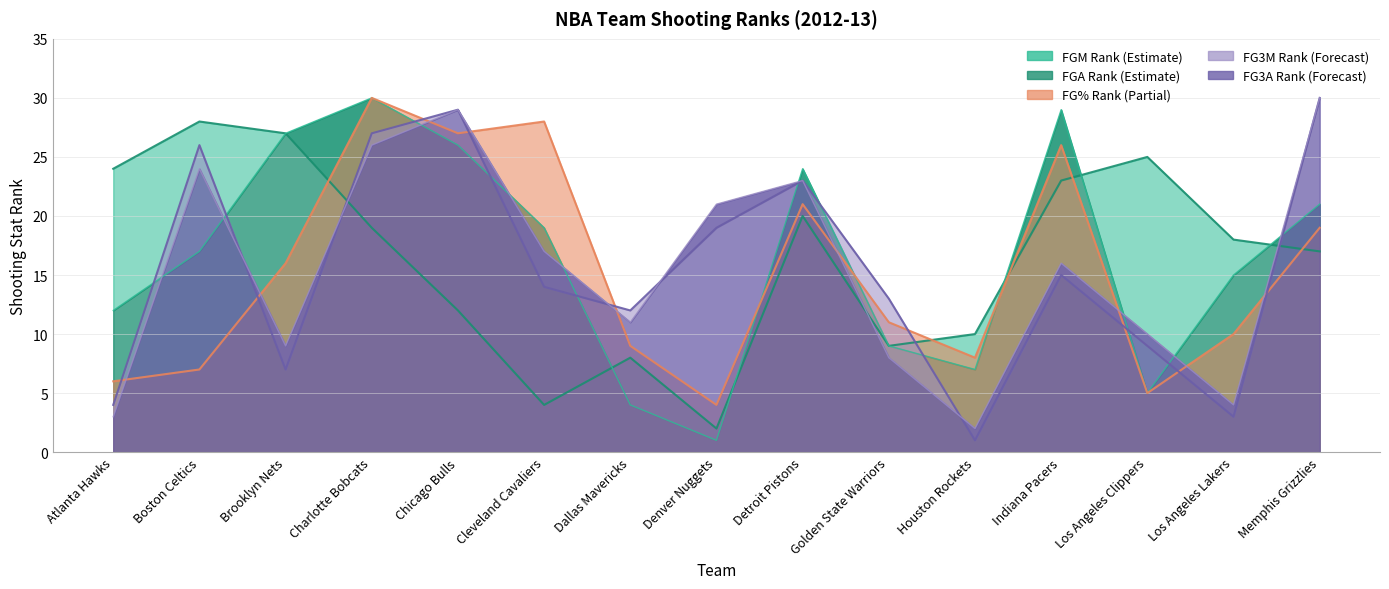

True or false: FG_PCT_RANK and FG3A_RANK intersect in this chart.

True